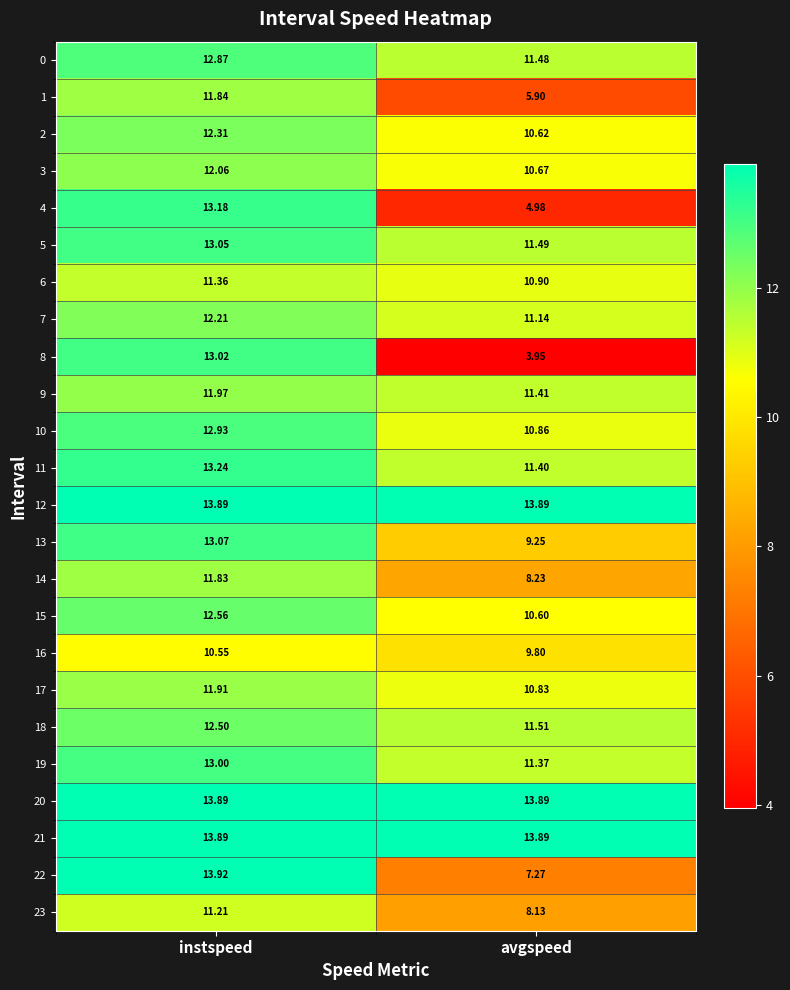

At which label does 15 first exceed 12?

instspeed